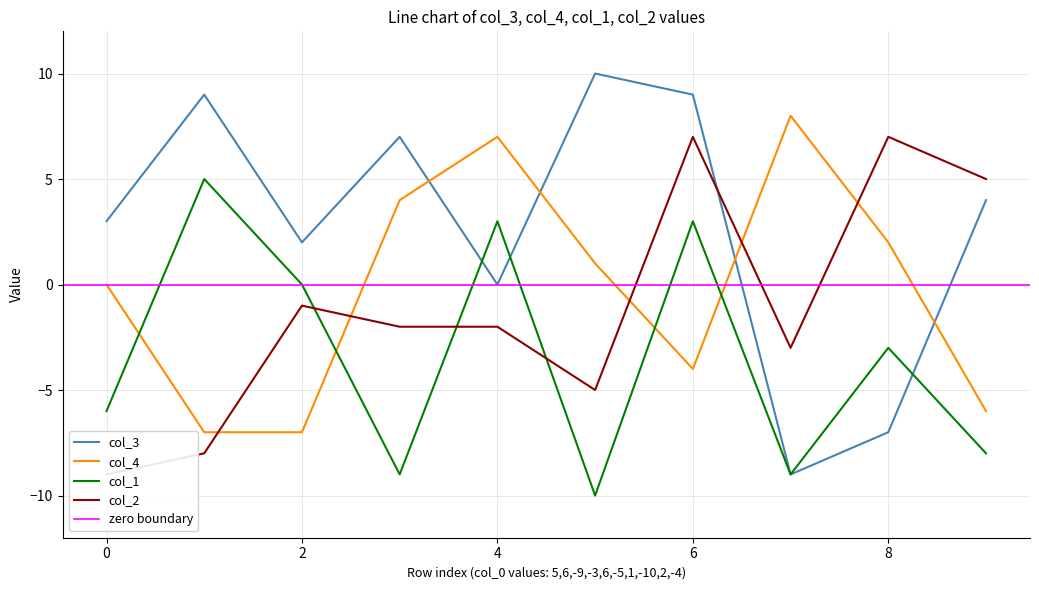

Which series changed the most between 2 and 6?

col_2